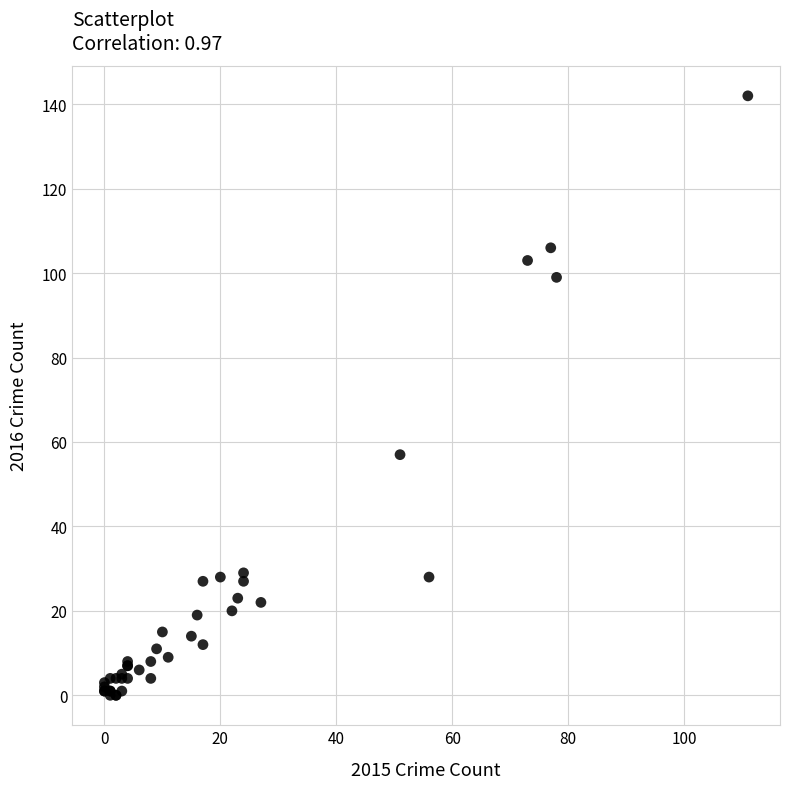

What Y value in the scatter plot is closest to 71?

57